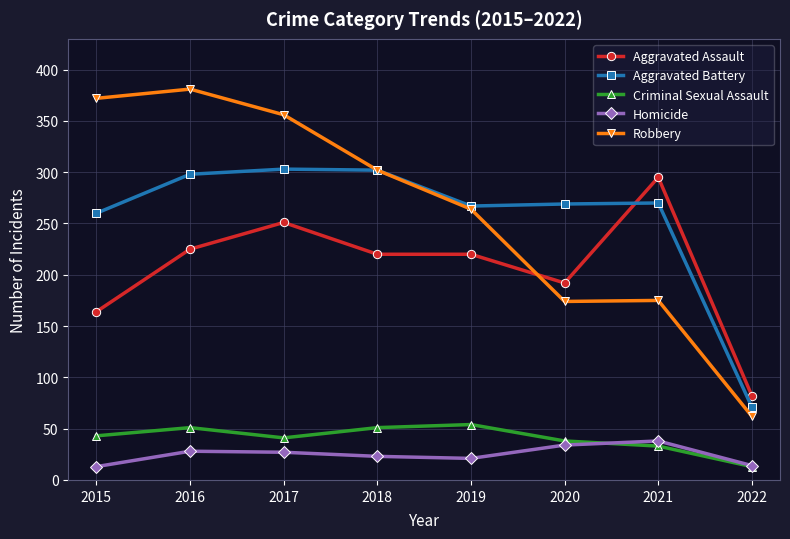

Does the chart have visible grid lines?

Yes